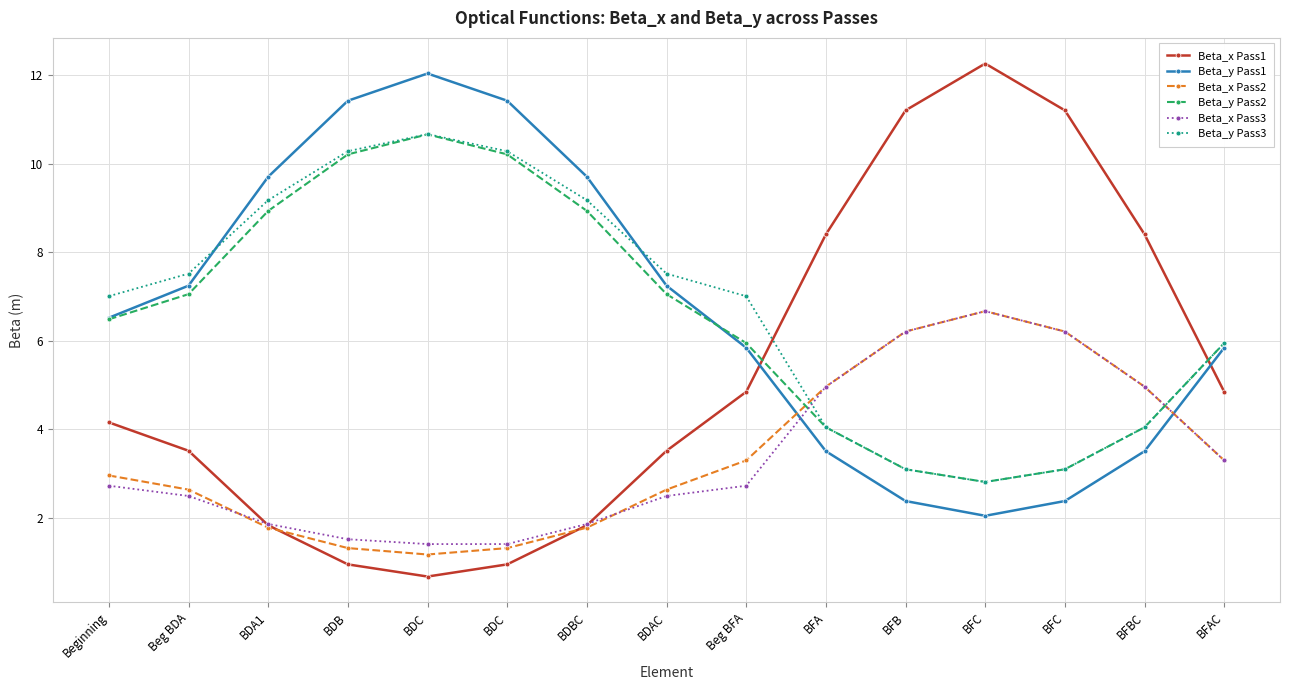

Which category has the lowest value in the Beta_x Pass2 series?

BDC